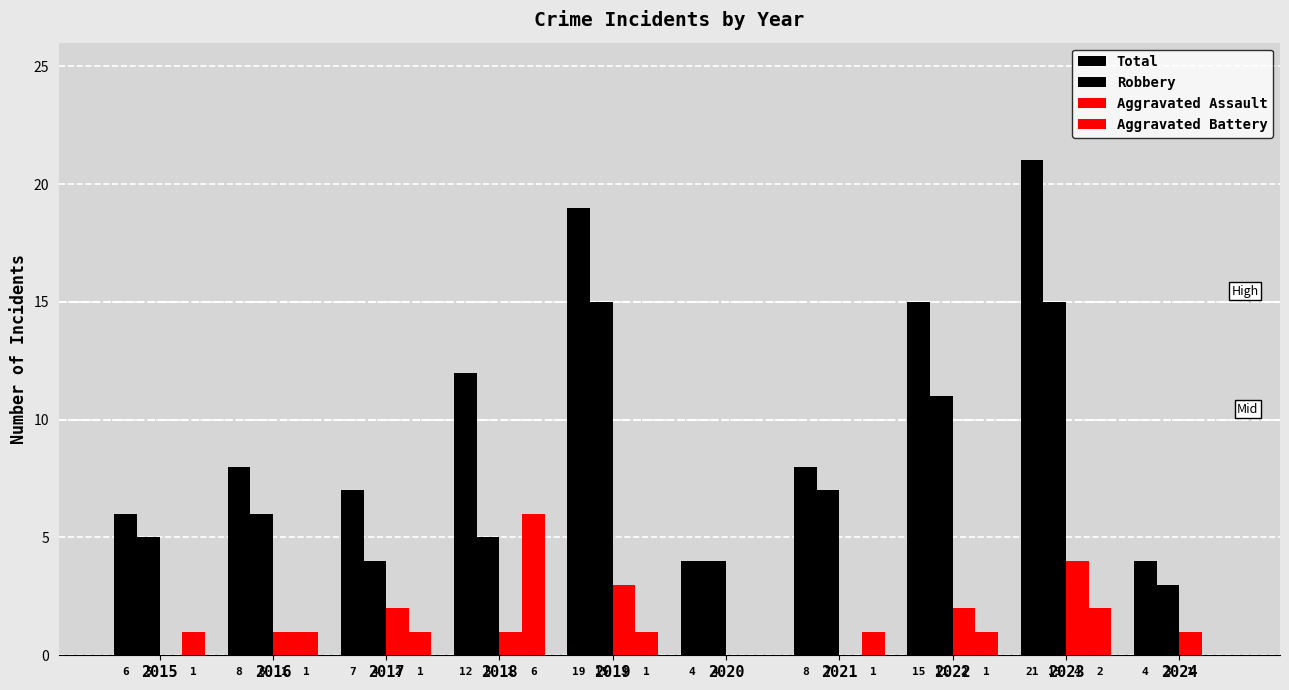

How many series are shown in this chart?

4